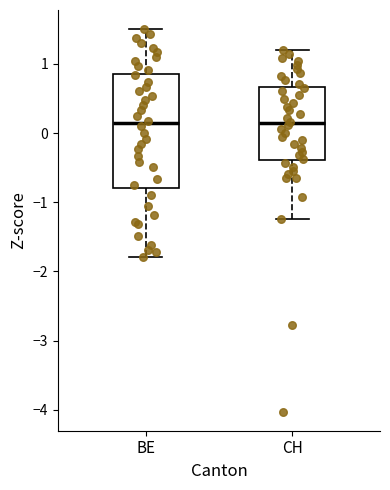

Where does the lower whisker of the box for CH end on the y-axis? The values are not printed on the chart, so give them approximately, as read against the axis.

-1.2